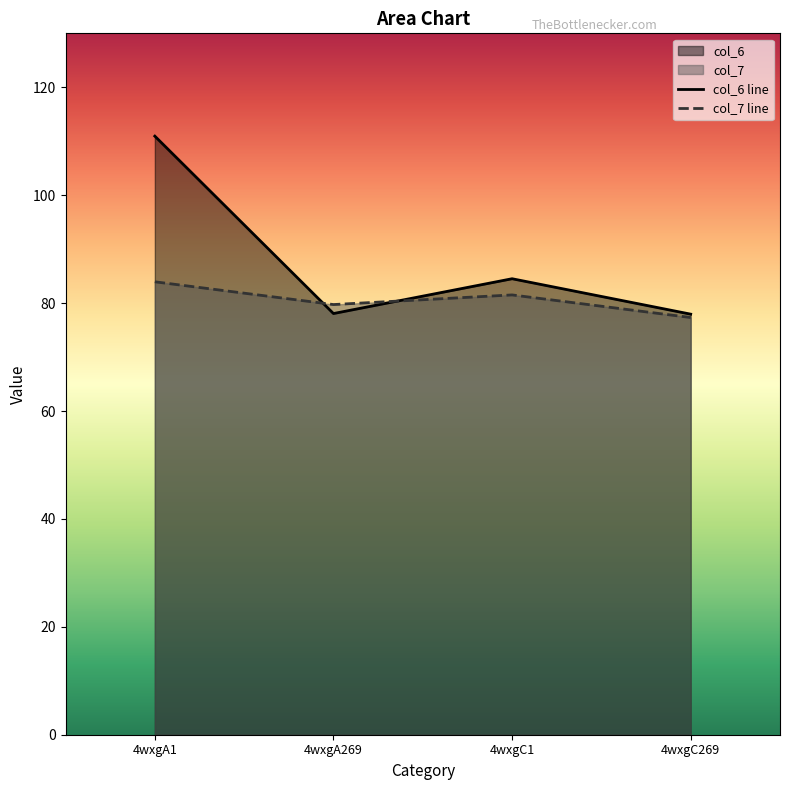

Is the value of col_7 line at 4wxgC1 greater than the value of col_6 line at 4wxgC269?

Yes